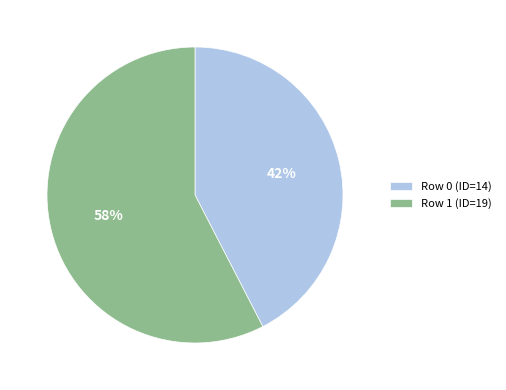

Combined, do Row 0 (ID=14) and Row 1 (ID=19) account for over 50%?

Yes